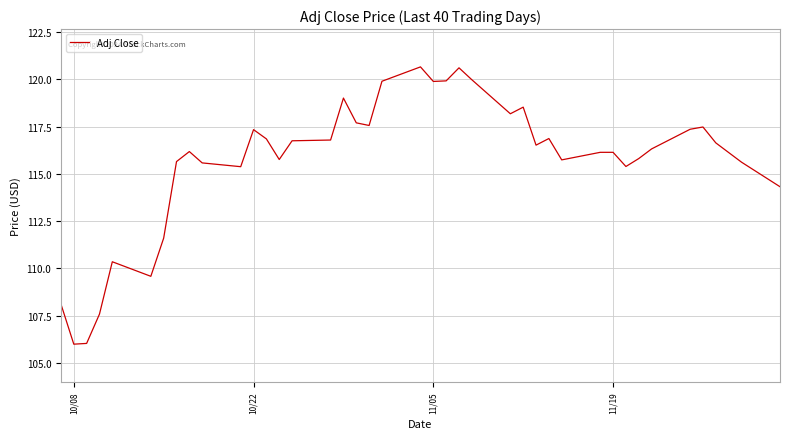

What is the greatest value displayed?

120.7